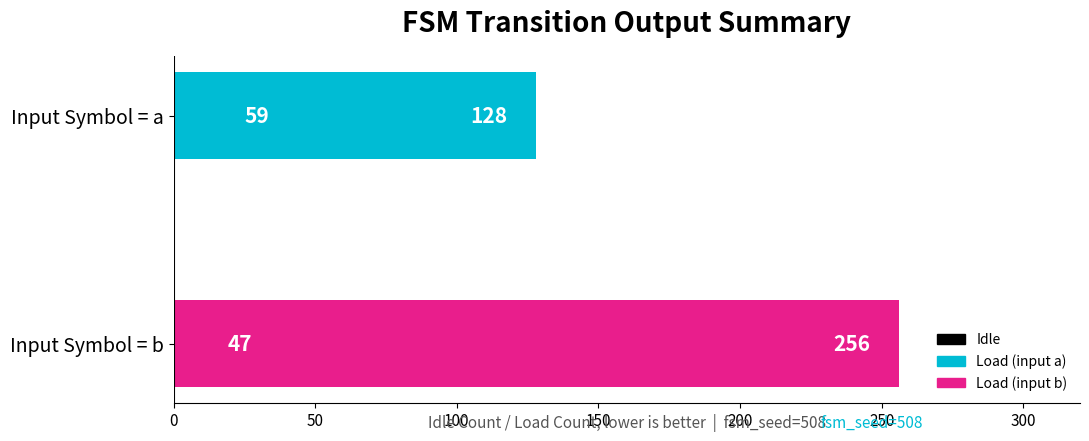

What is the average value?

53